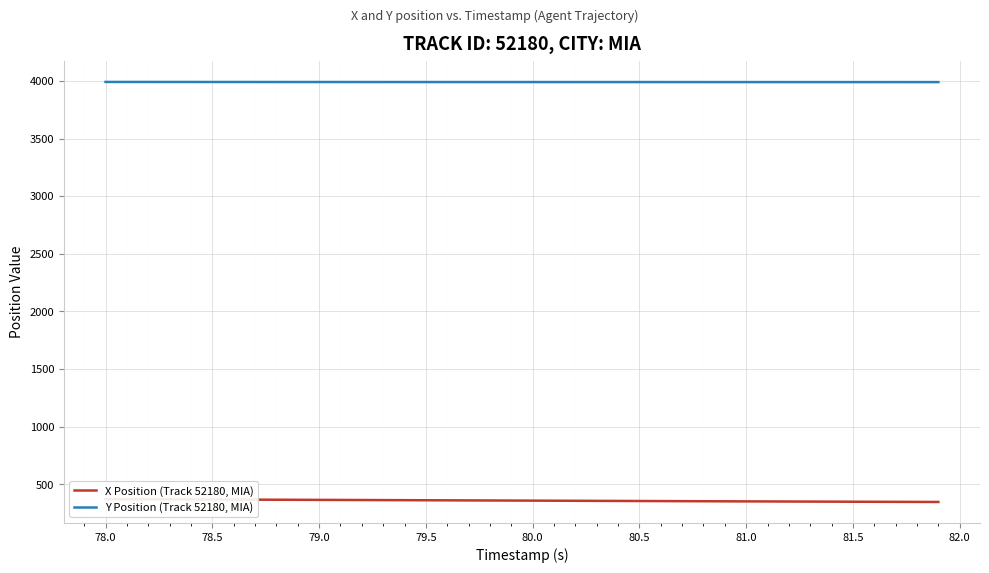

True or false: X Position (Track 52180, MIA) and Y Position (Track 52180, MIA) cross at least once.

False